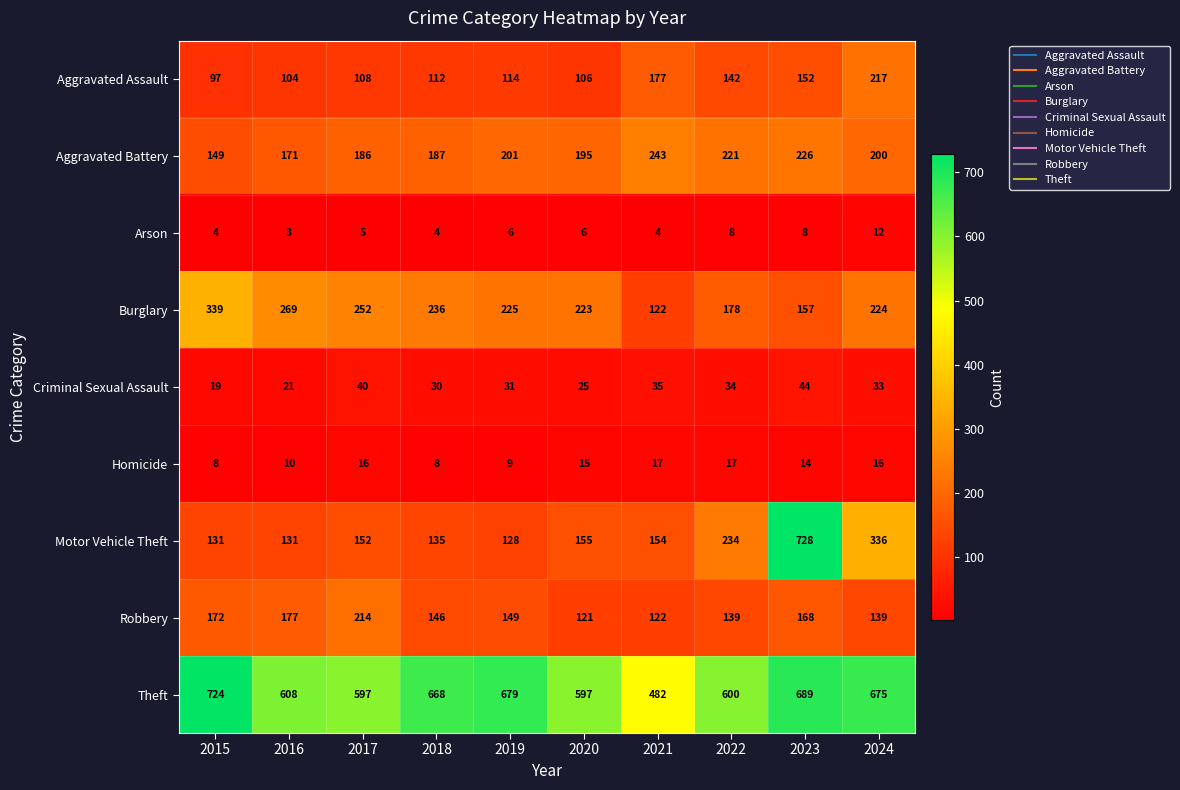

True or false: Arson has a value of 8 at 2022.

True